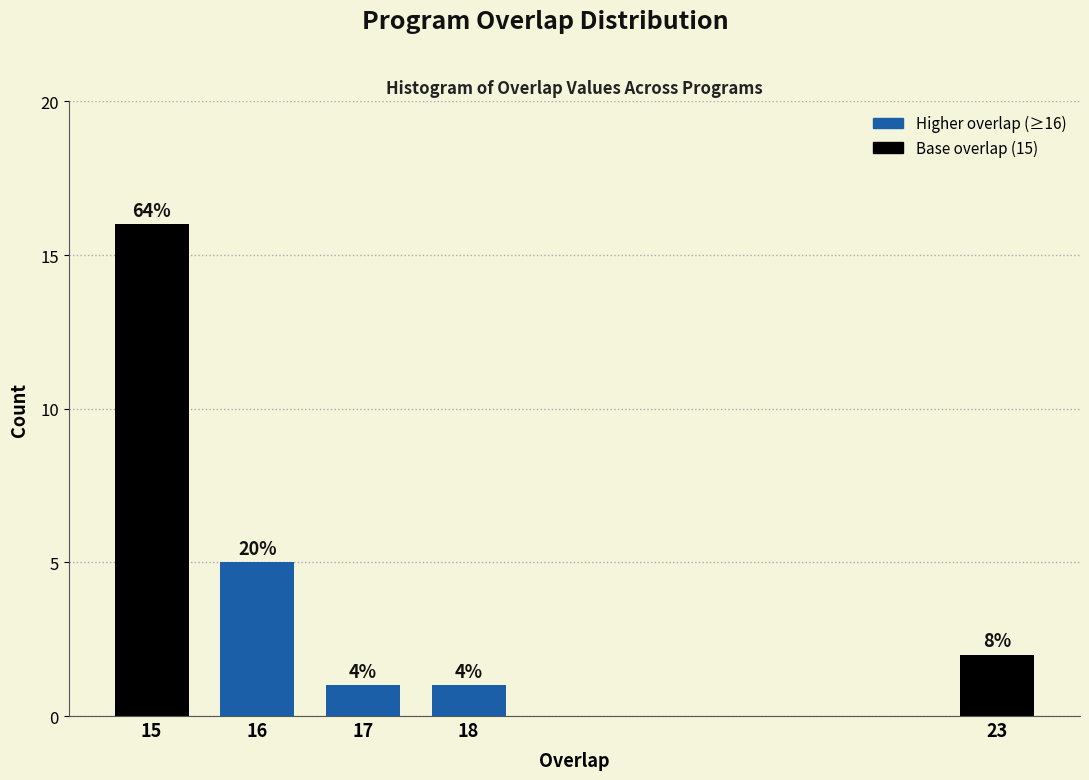

How many bars are there in total?

5